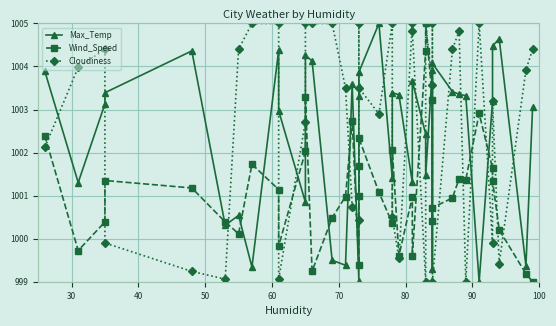

In Wind_Speed, how many points are lower than both neighbors (excluding endpoints)?

11